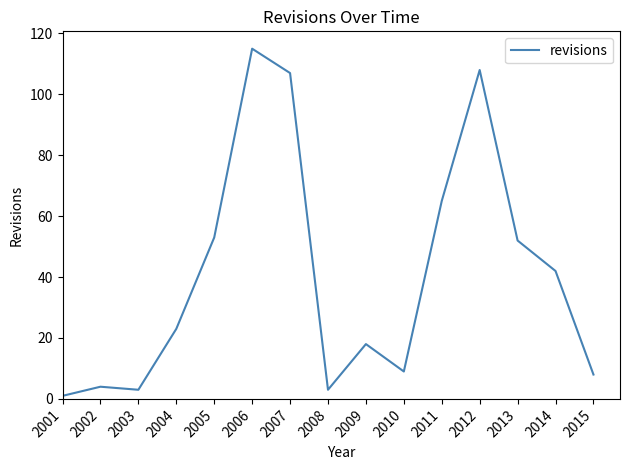

Which label corresponds to the largest value in the chart?

2006